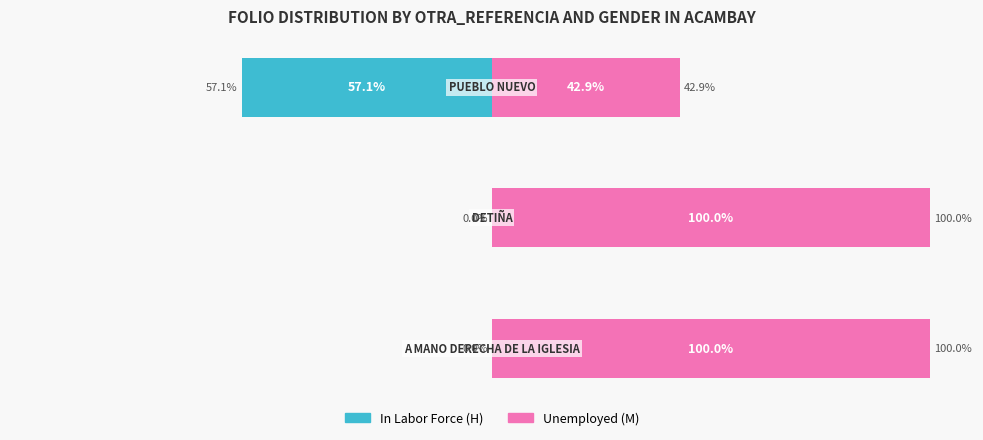

Between 1 and 2, which series saw the biggest shift?

Unemployed